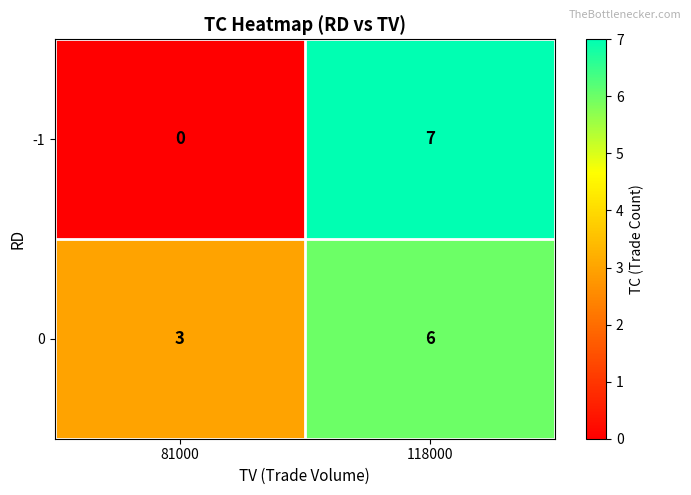

The 0 series shows 6 at 118000. True or false?

True